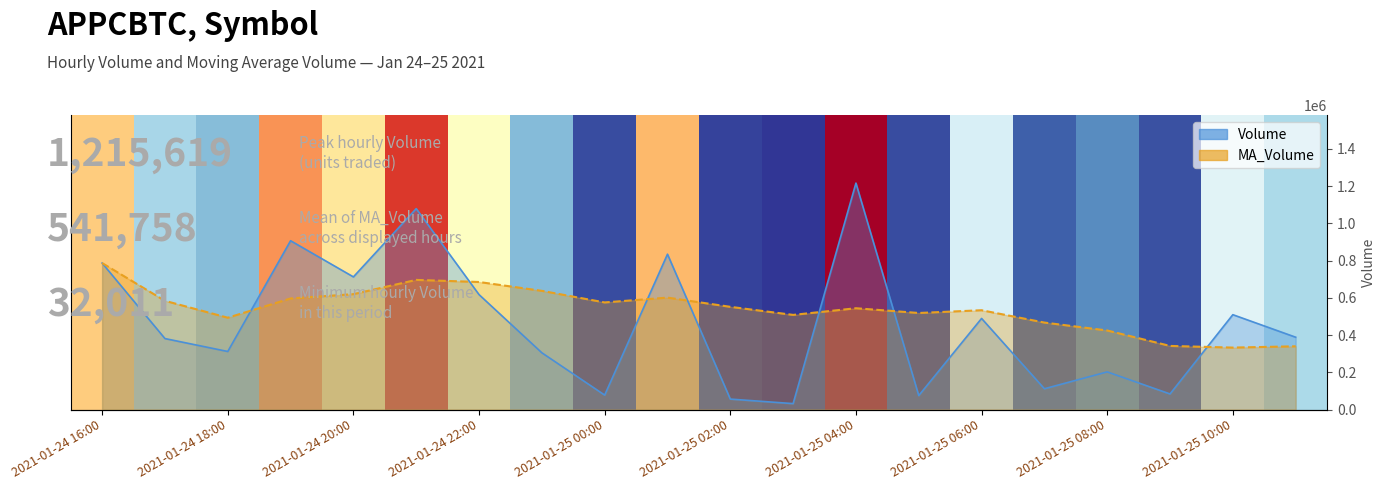

Is the value of MA_Volume at 2021-01-25 01:00 greater than the value of Volume at 2021-01-24 16:00?

No